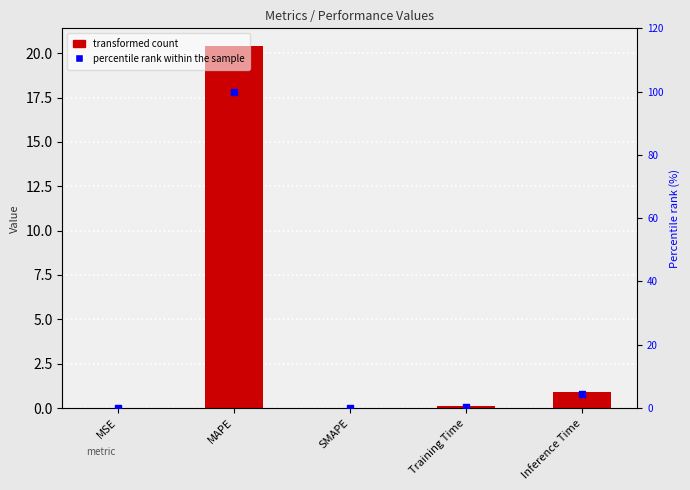

At which category is the sum across all series the highest?

MAPE